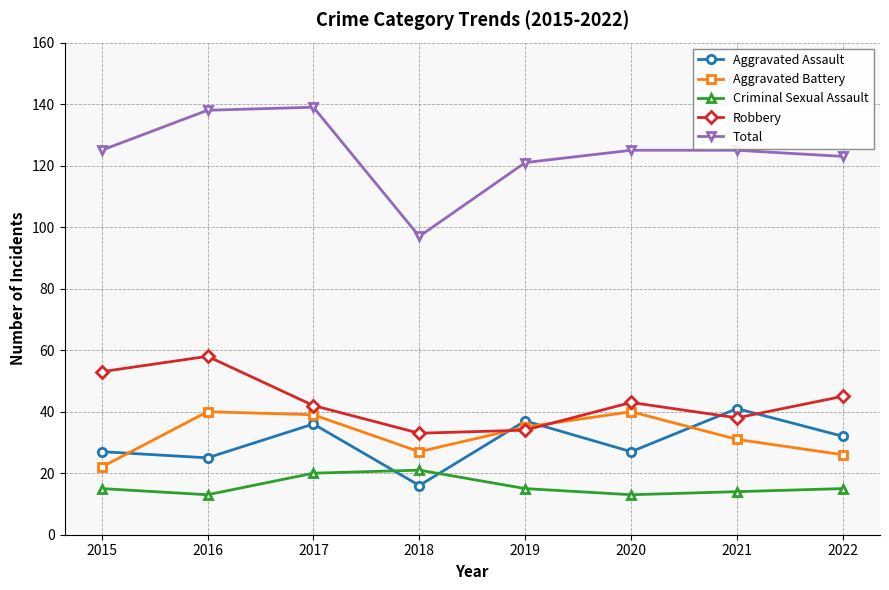

Reading left to right, extract all data points from this chart.

Aggravated Assault: 2015=27	2016=25	2017=36	2018=16	2019=37	2020=27	2021=41	2022=32
Aggravated Battery: 2015=22	2016=40	2017=39	2018=27	2019=35	2020=40	2021=31	2022=26
Criminal Sexual Assault: 2015=15	2016=13	2017=20	2018=21	2019=15	2020=13	2021=14	2022=15
Robbery: 2015=53	2016=58	2017=42	2018=33	2019=34	2020=43	2021=38	2022=45
Total: 2015=125	2016=138	2017=139	2018=97	2019=121	2020=125	2021=125	2022=123